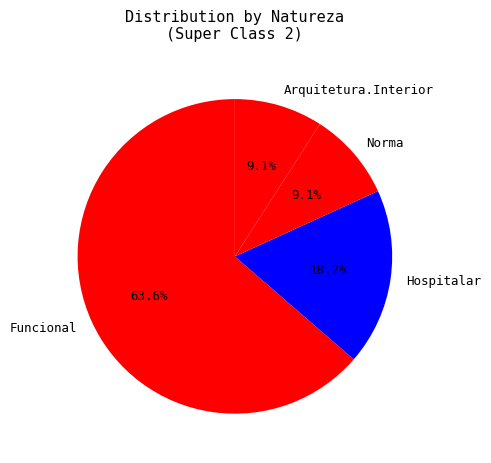

What is the largest slice in the pie chart?

Funcional